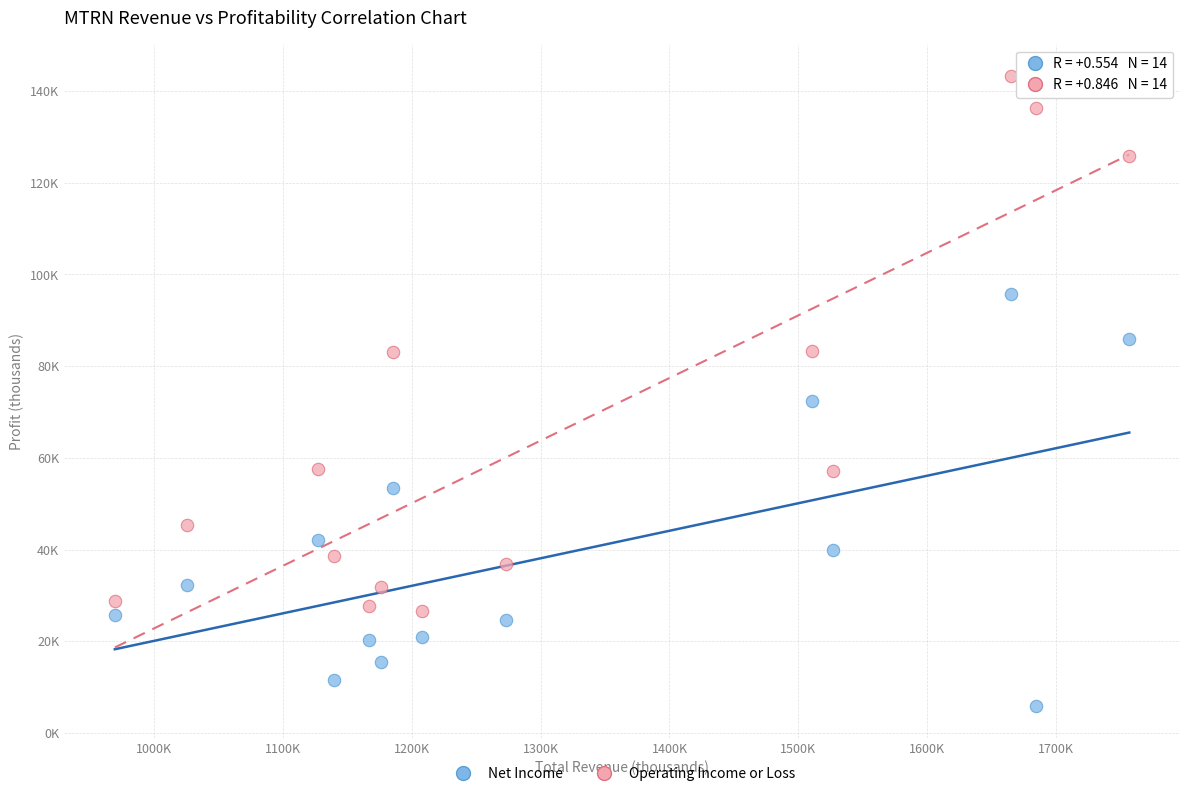

What are all the series names shown in the legend?

Net Income, Operating Income or Loss